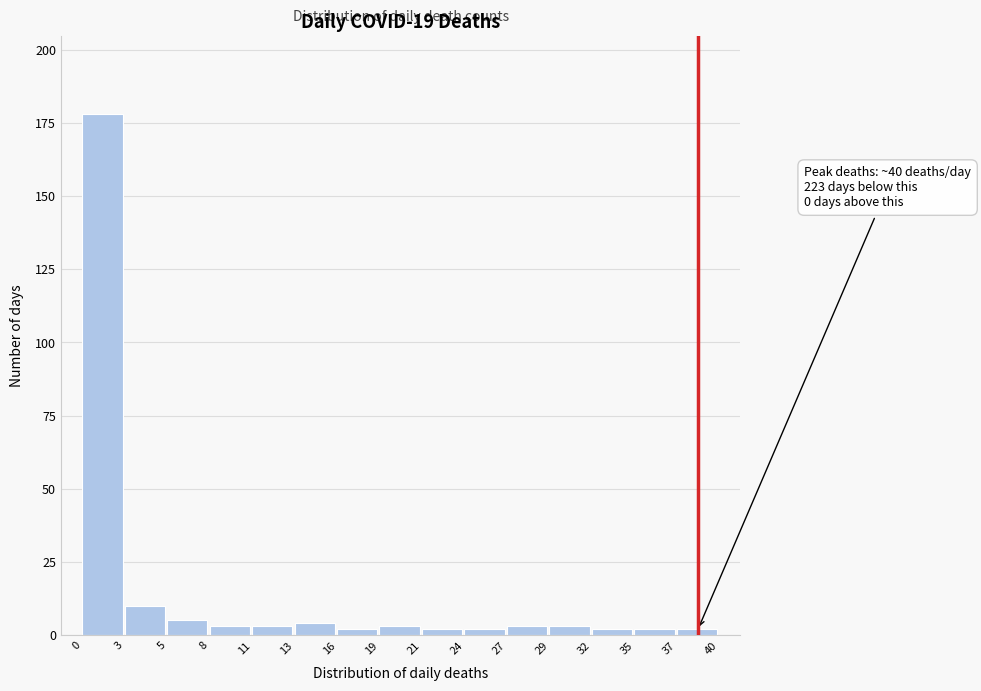

Which range on the x-axis has the tallest bar?

0 to 3